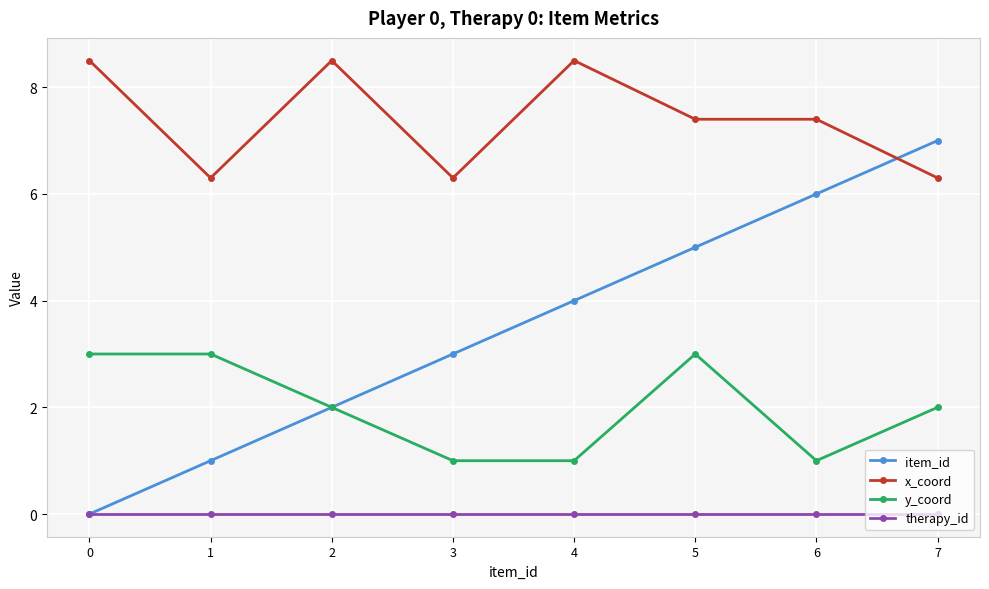

How many series are shown in this chart?

4